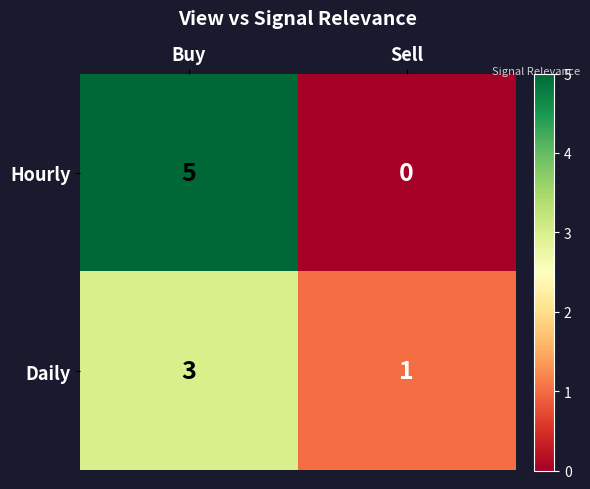

Which series has the widest spread of values?

Hourly